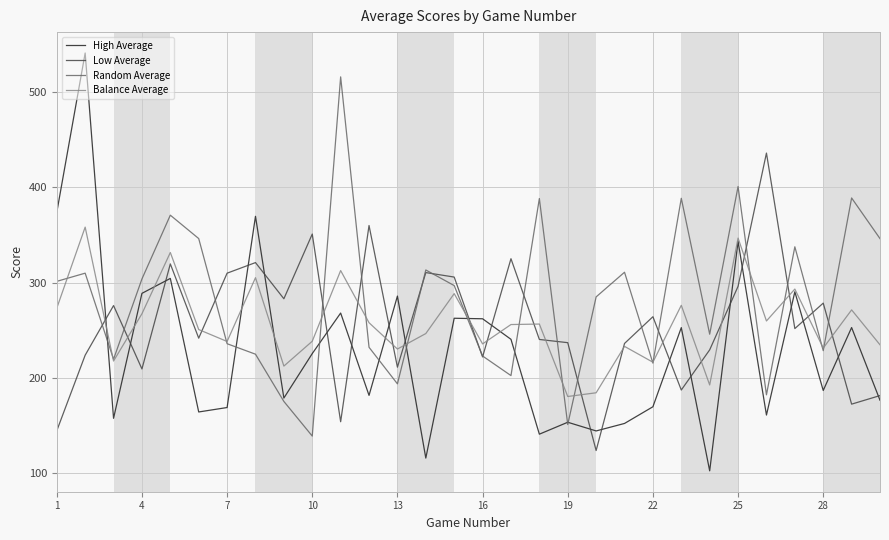

How many lines are shown in the chart?

4